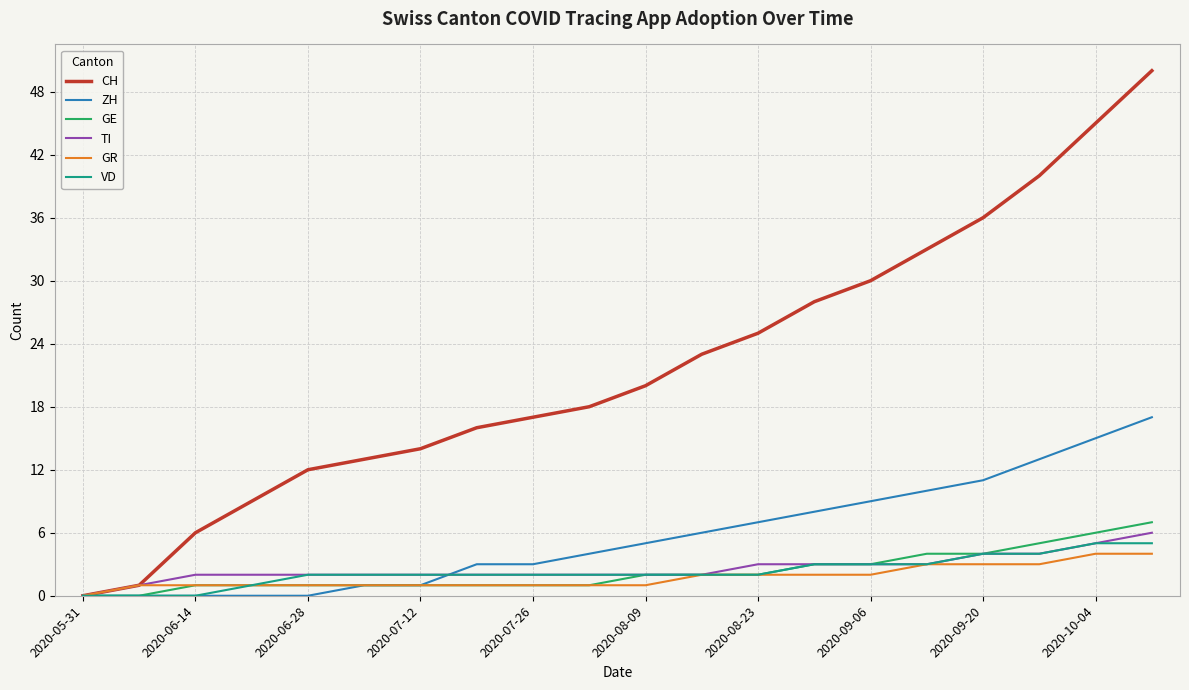

Which series has the largest range (max minus min)?

CH